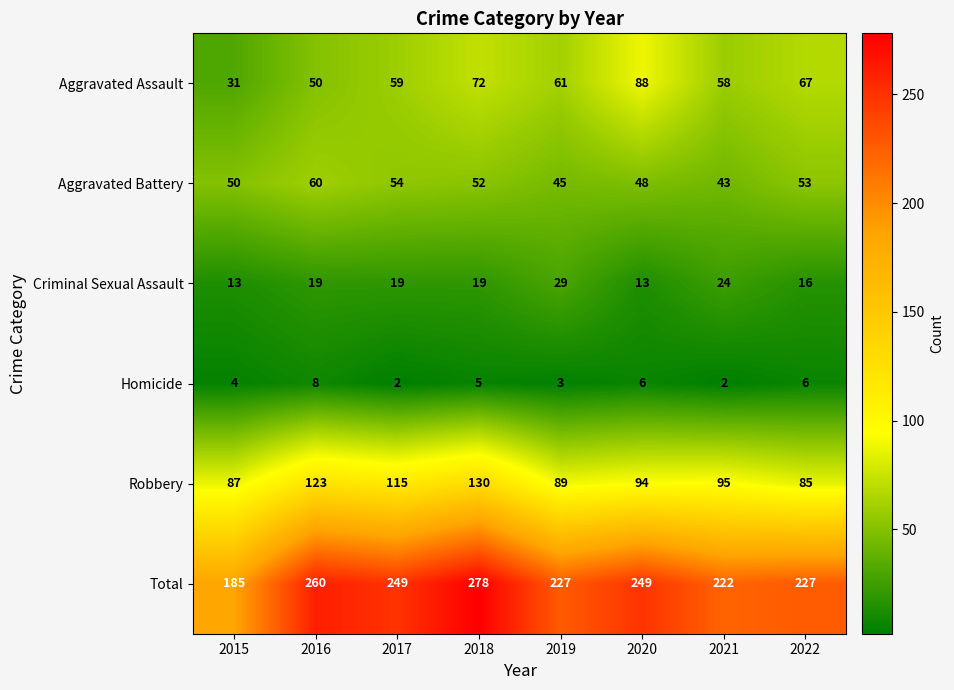

What is the sum of the Aggravated Assault values at 2017 and 2022?

126